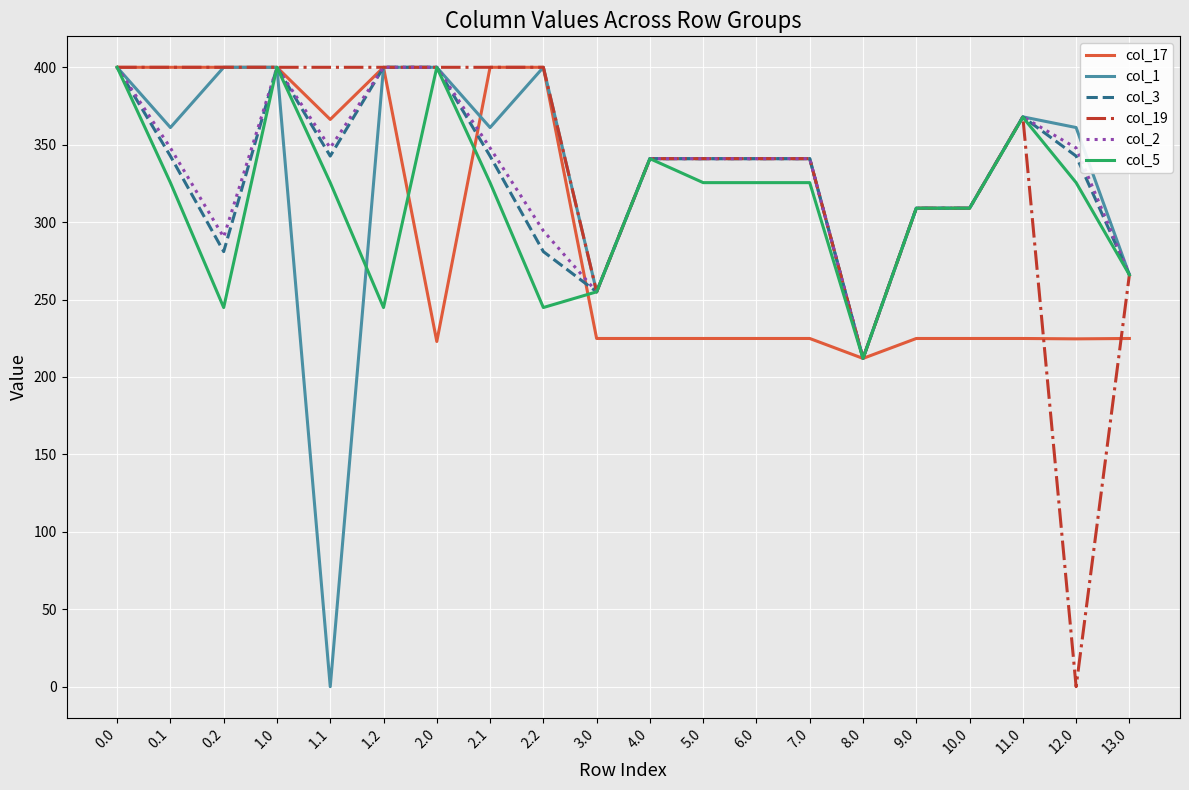

What is the lowest value of the col_2 series?

212.0